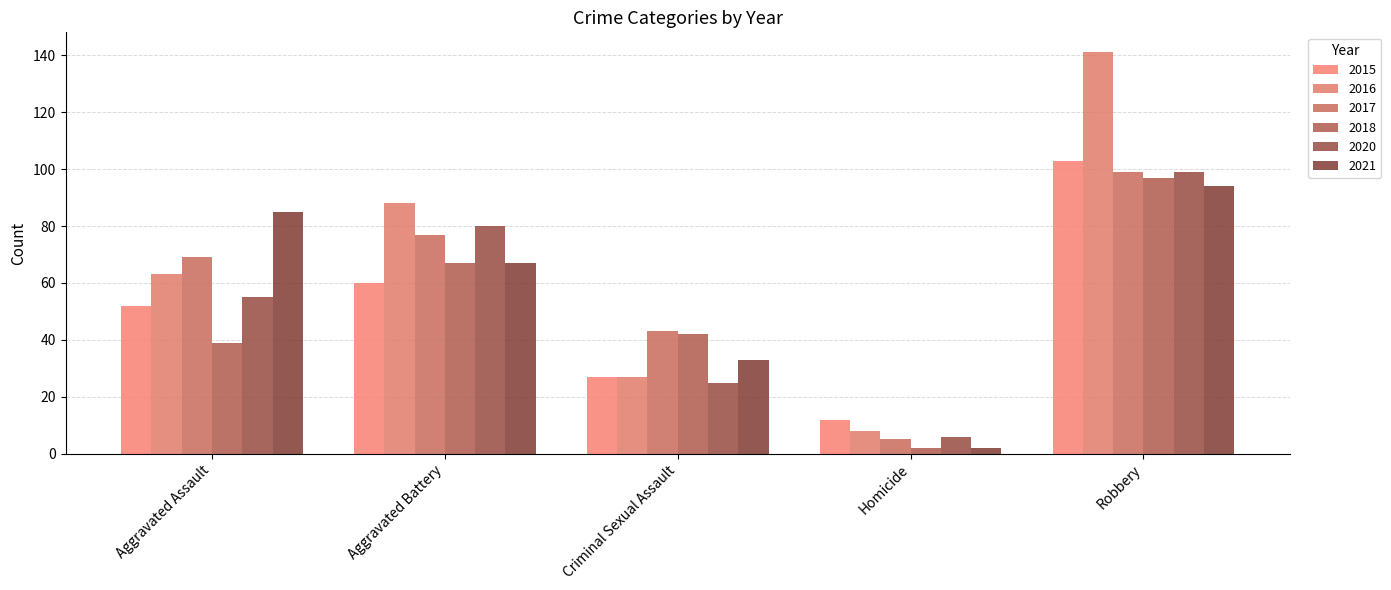

At which label does 2016 reach its minimum?

Homicide